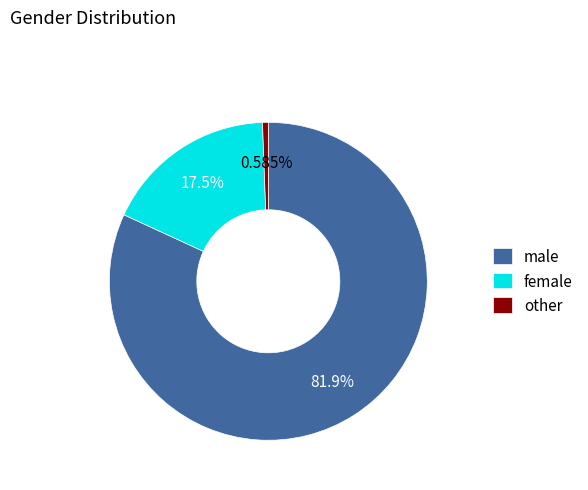

Which category accounts for the majority?

male